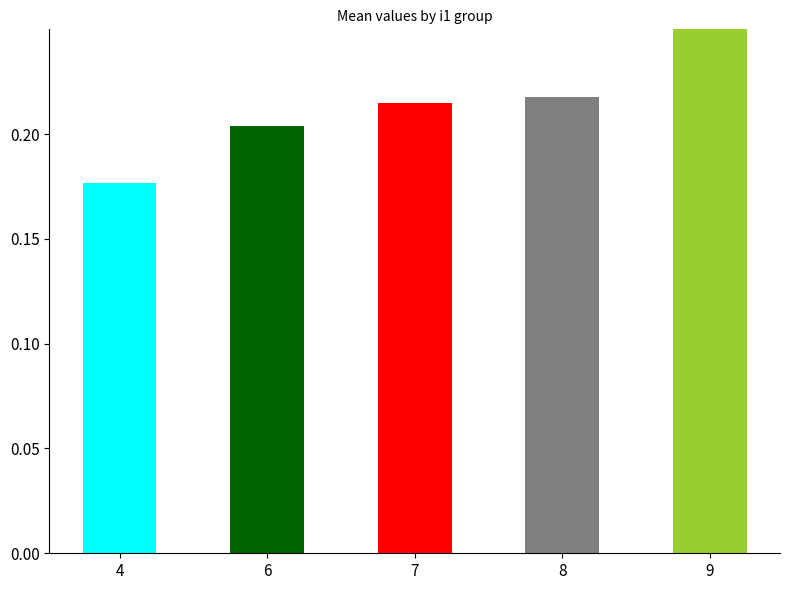

What is the sum of all values?

1.1